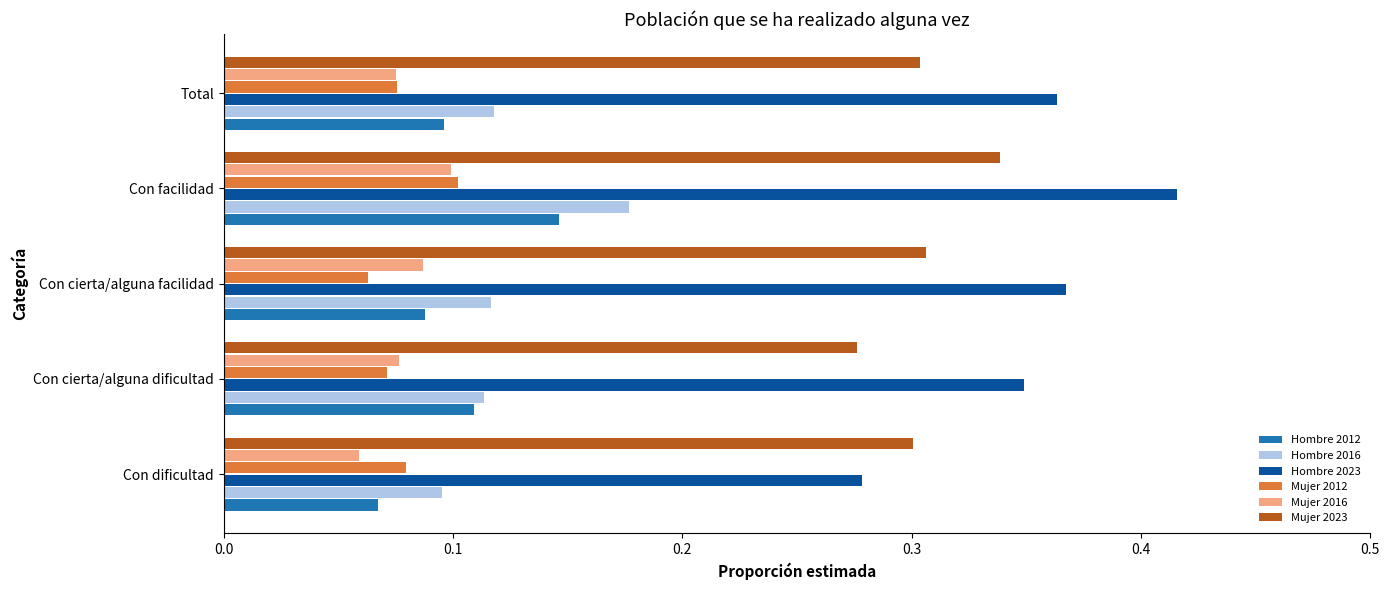

What is the sum of all Mujer 2023 values?

1.5